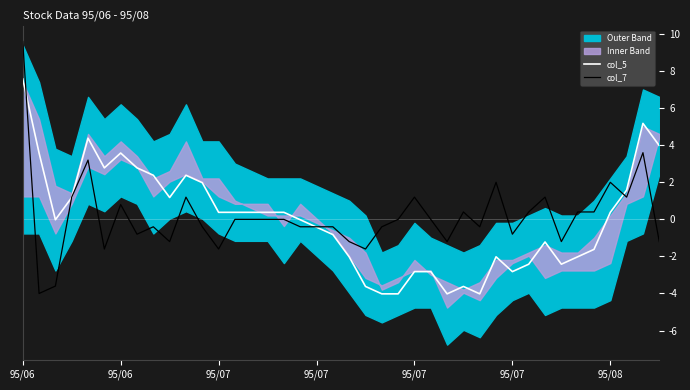

Which series has the largest total across all categories?

col_7